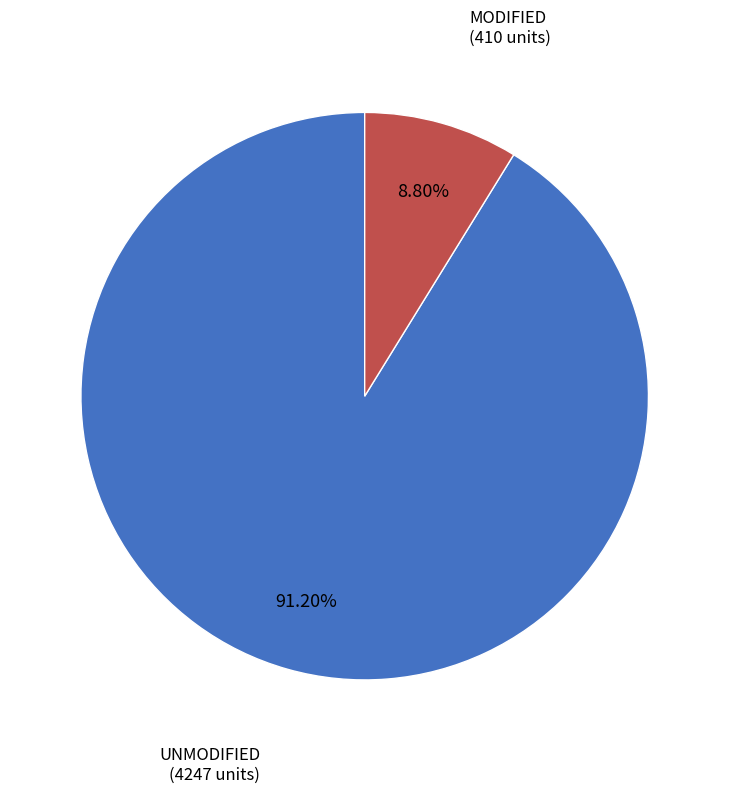

Which category has the biggest portion of the pie?

UNMODIFIED